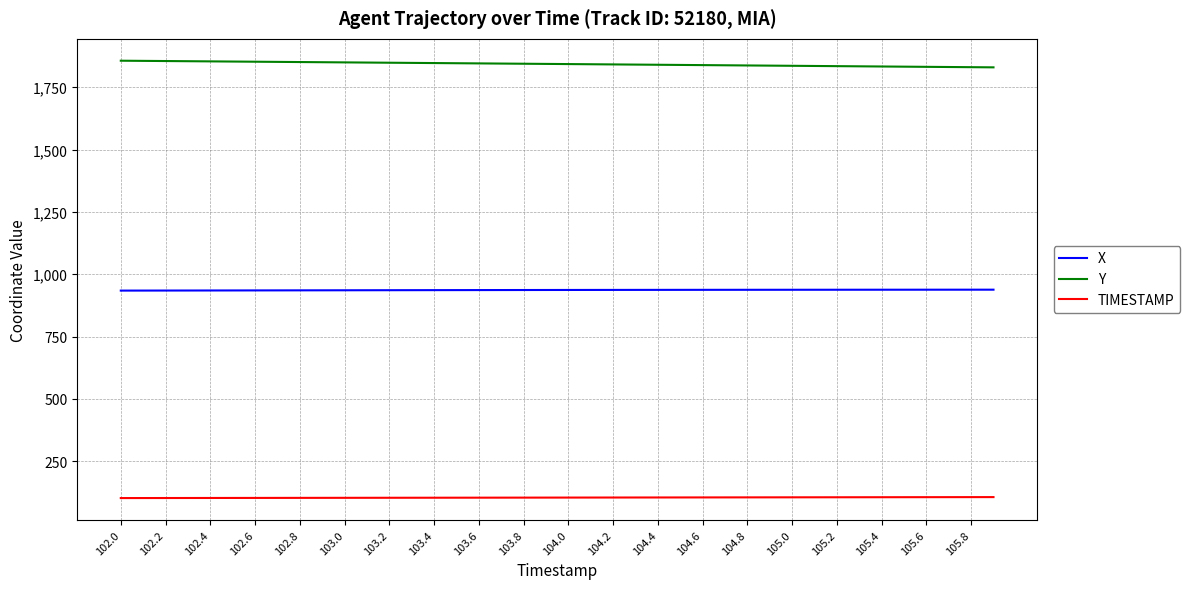

List the series in order of their overall mean, lowest first.

TIMESTAMP, X, Y